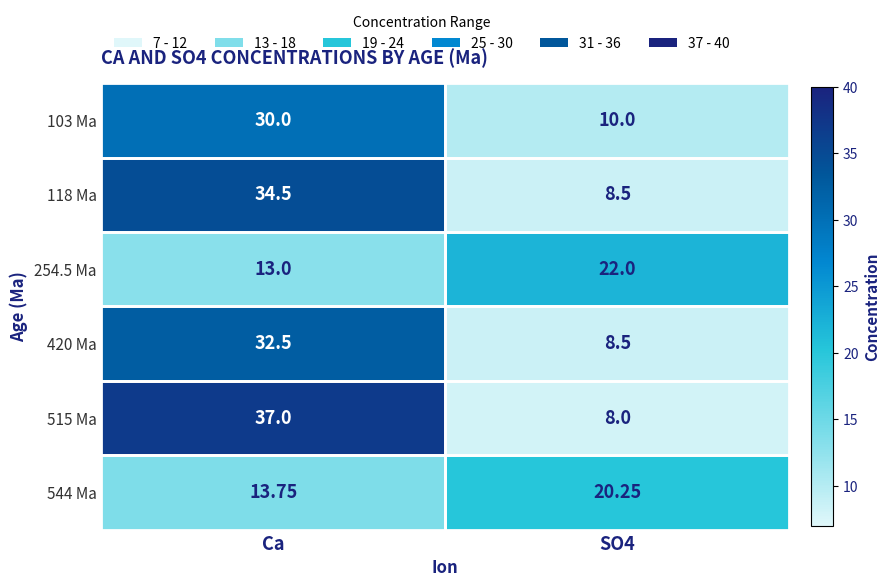

At which label does 118 Ma first exceed 34?

Ca